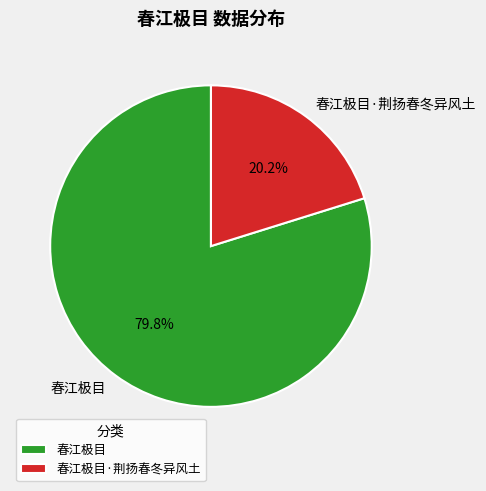

Which has a higher value, 春江极目 or 春江极目·荆扬春冬异风土?

春江极目